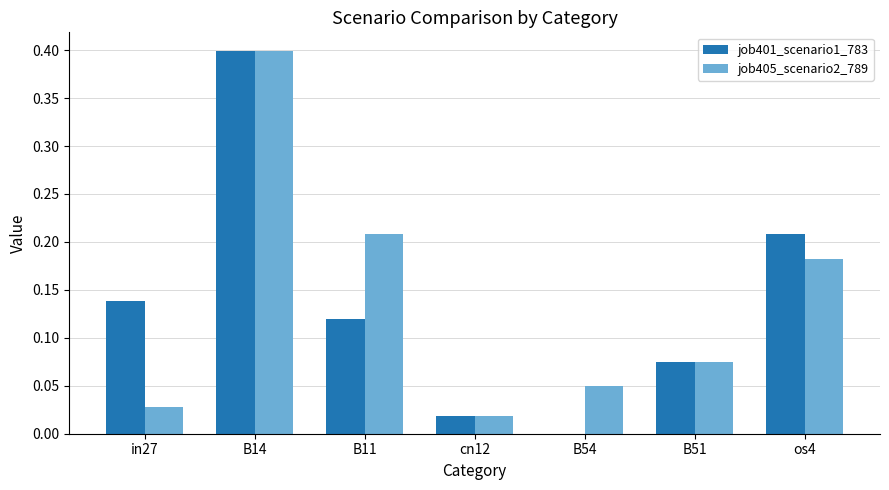

How many positive values does the job401_scenario1_783 series have?

6